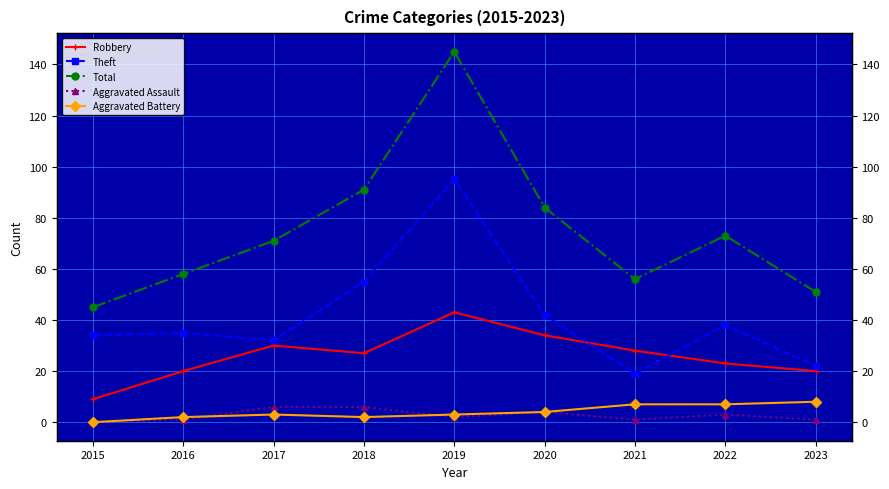

How many values in the Aggravated Battery series are below 3?

3